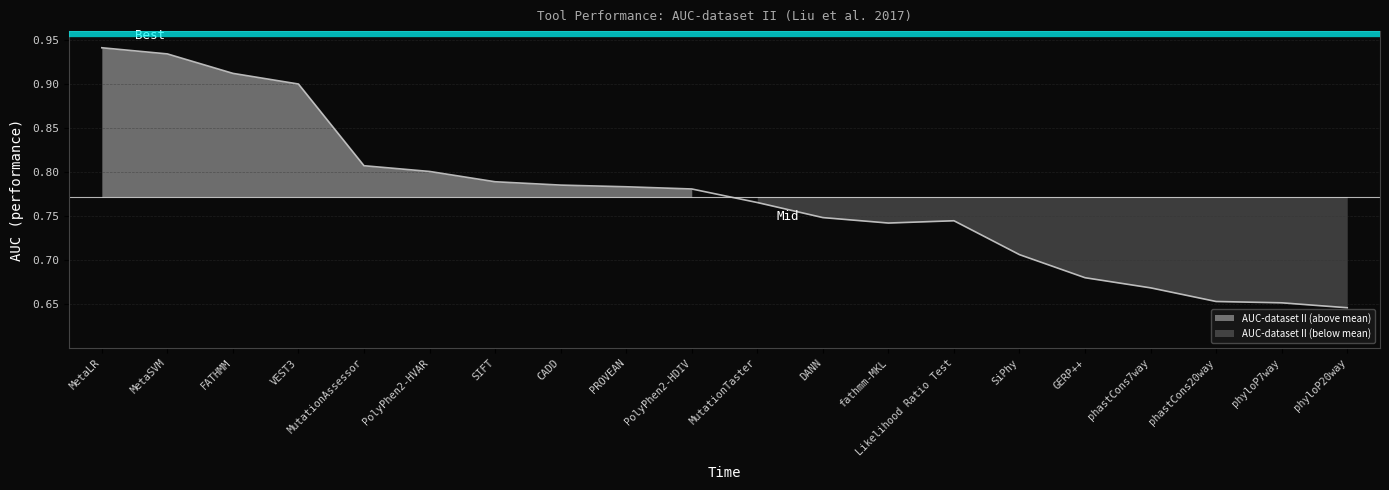

What is the difference between the second highest and minimum values?

0.3